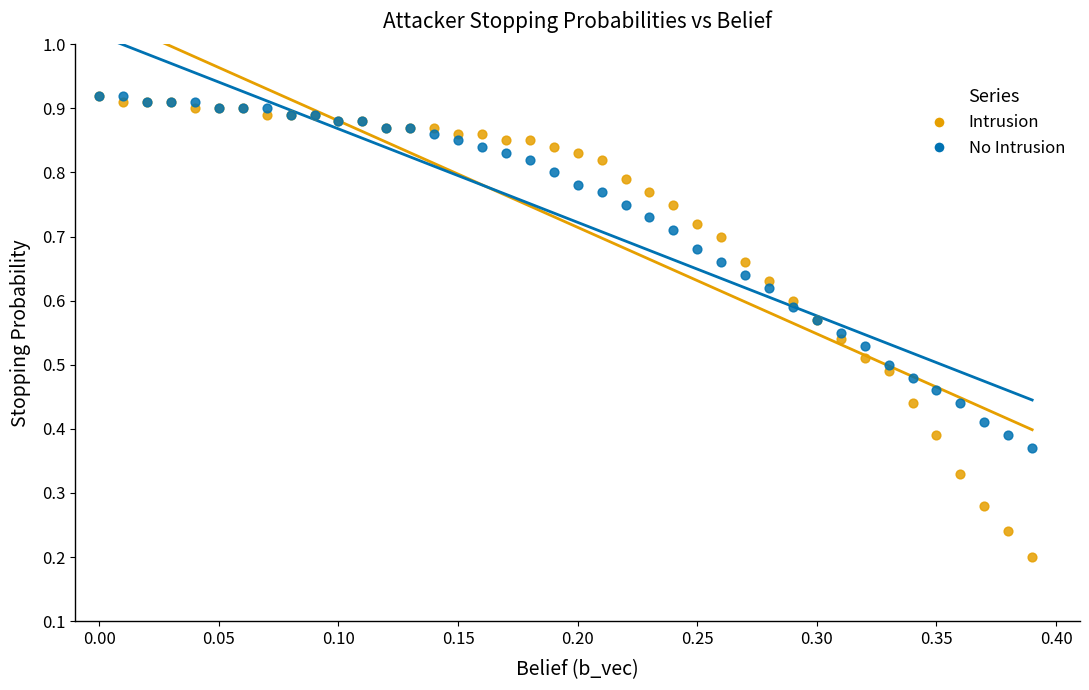

Which series has the largest Y range (max minus min)?

Intrusion